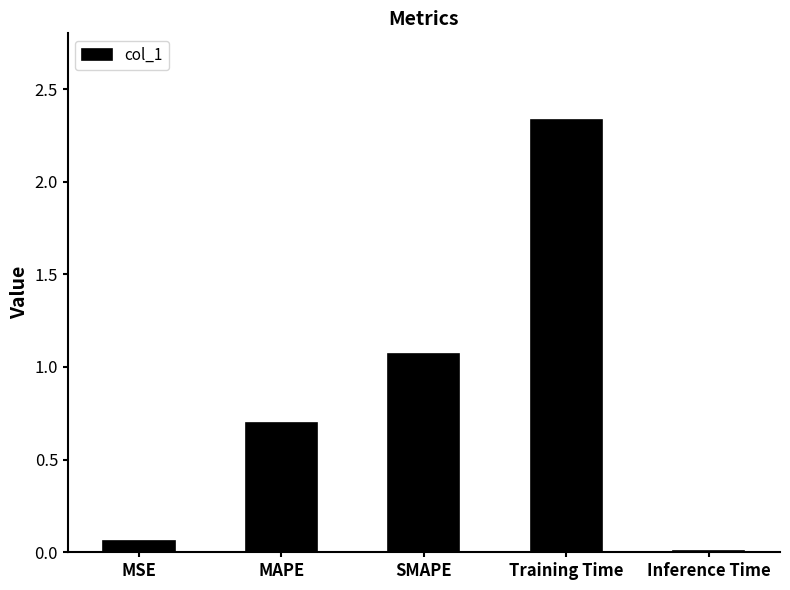

What is the change in value from SMAPE to Inference Time?

-1.1